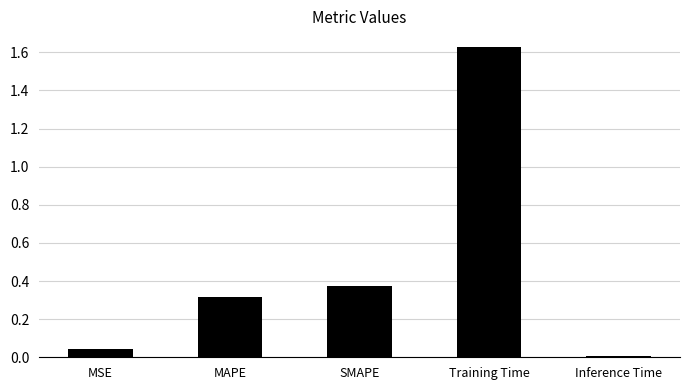

The value at MAPE is 0.3. True or false?

True